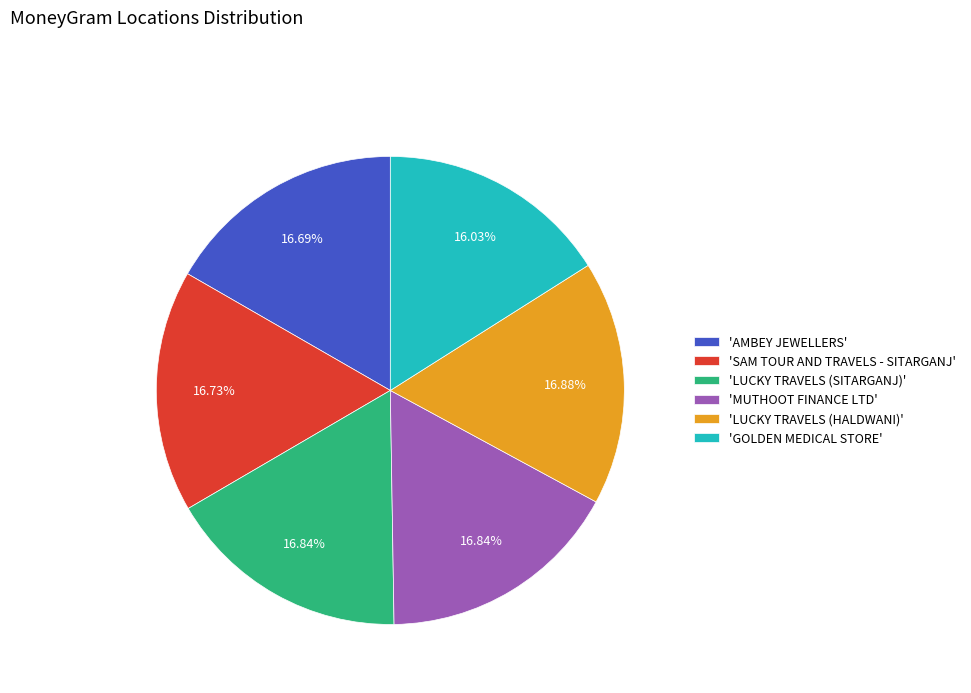

To the nearest percent, what is the difference between the largest and smallest slice percentages?

1%